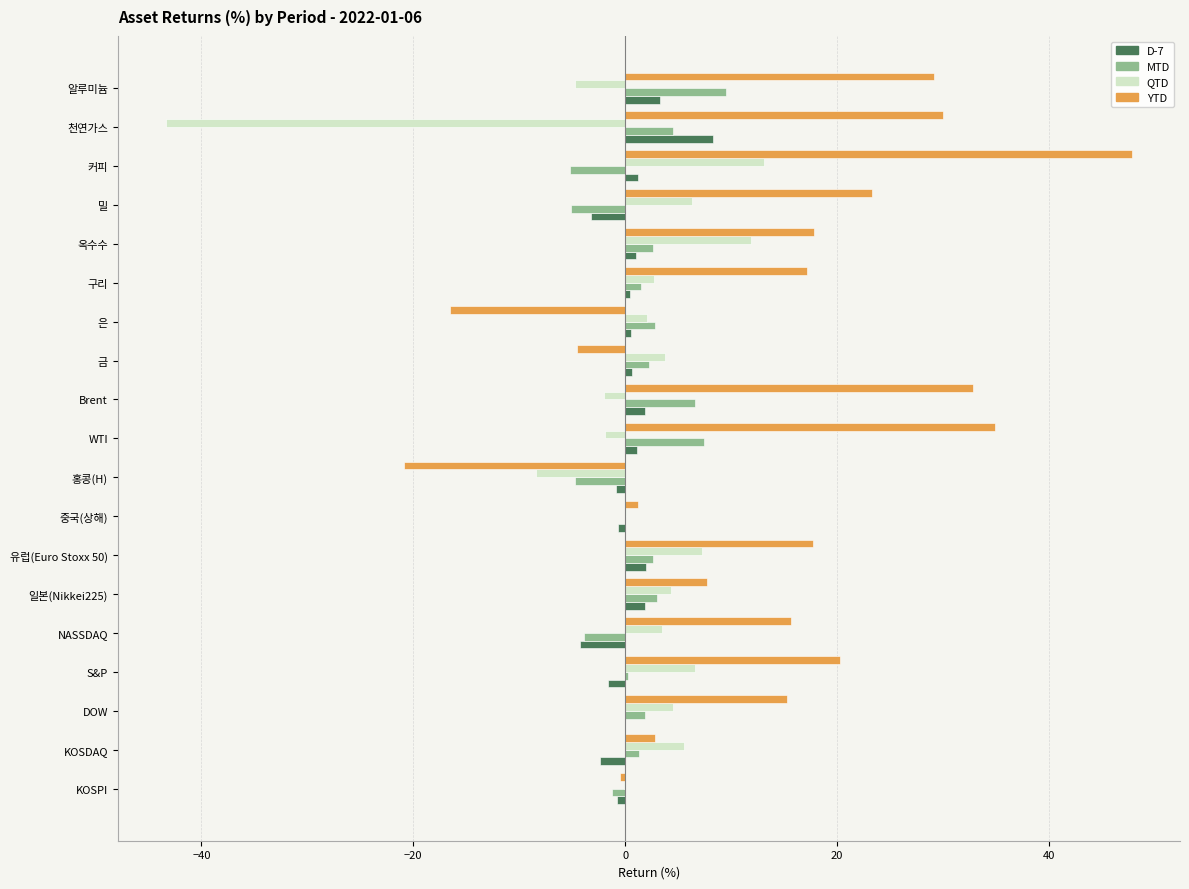

Where is QTD nearest to the value -15?

홍콩(H)